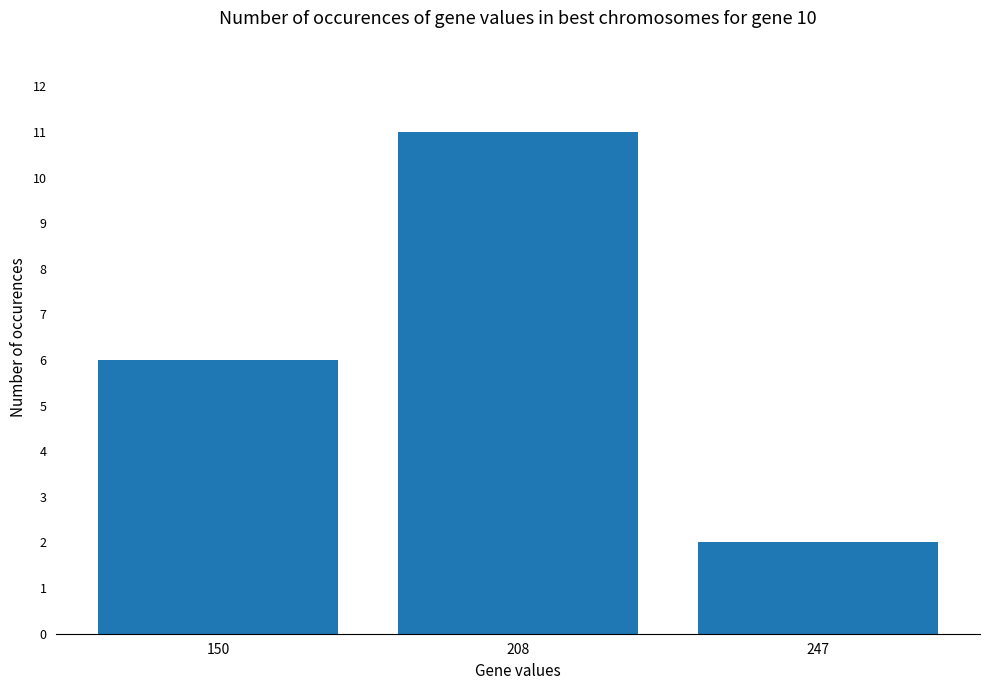

What is the value of the 3rd bar from the left?

2